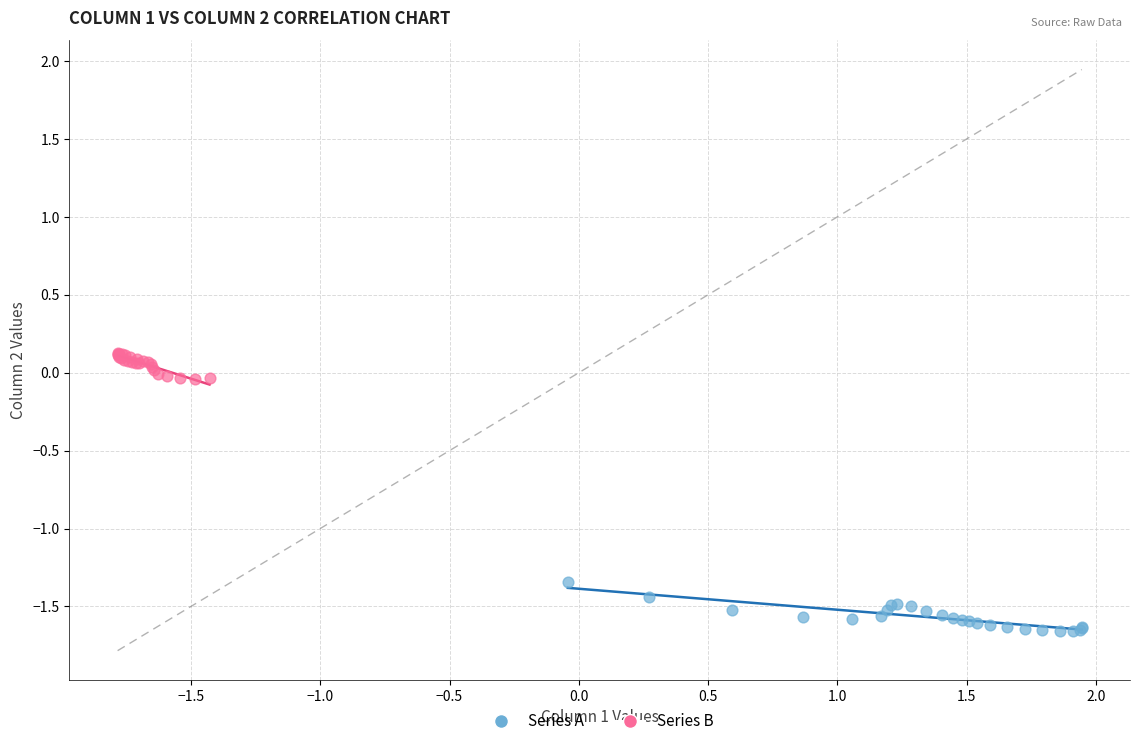

What are all the series names shown in the legend?

Series A, Series B